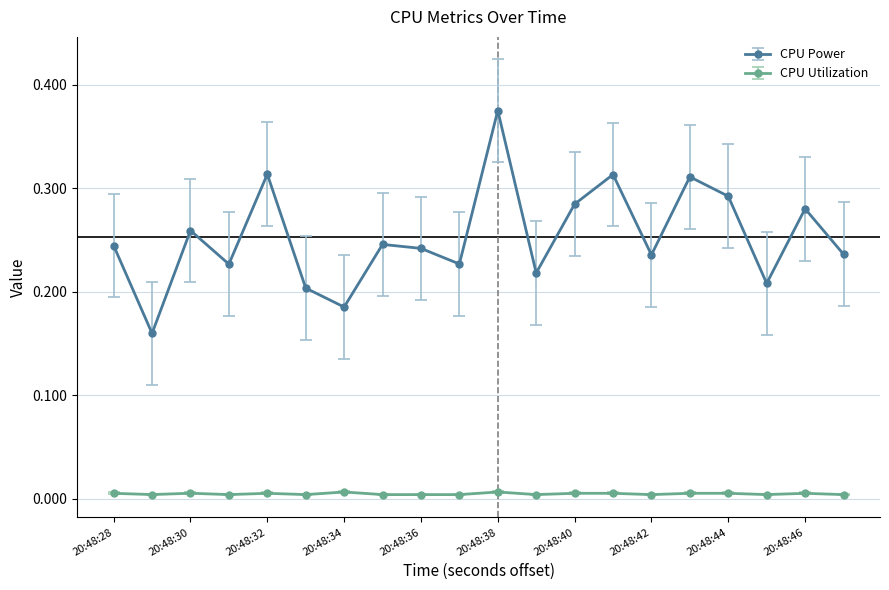

What is the sum of all CPU Power values?

5.1